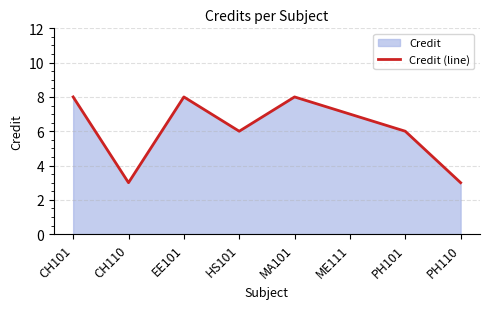

What is the ratio of the value at CH110 to the value at PH101?

0.5